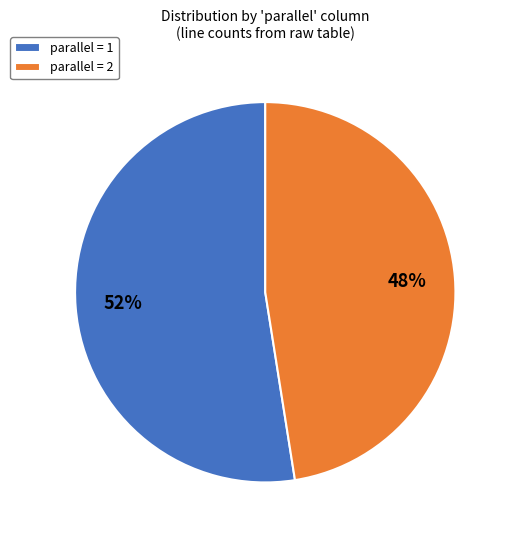

Between parallel = 2 and parallel = 1, which is larger?

parallel = 1